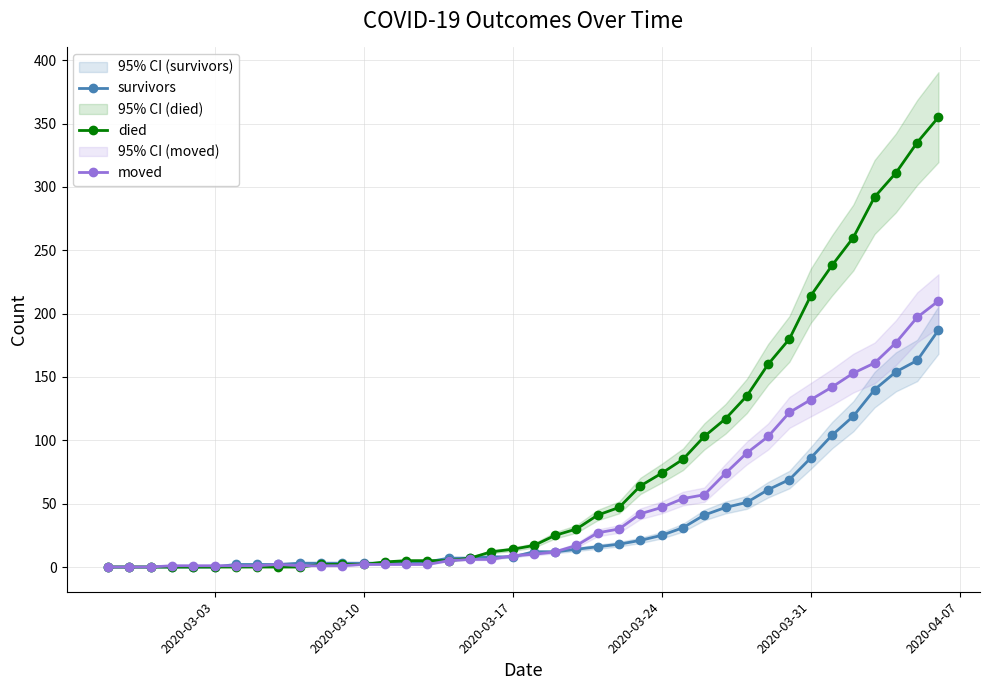

Reading left to right, what are all the values shown in this chart?

survivors: 0	0	0	0	0	0	2	2	2	3	3	3	3	3	3	4	7	7	8	8	12	12	14	16	18	21	25	31	41	47	51	61	69	86	104	119	140	154	163	187
died: 0	0	0	0	0	0	0	0	0	0	2	2	2	4	5	5	5	7	12	14	17	25	30	41	47	64	74	85	103	117	135	160	180	214	238	260	292	311	335	355
moved: 0	0	0	1	1	1	1	1	2	1	1	1	2	2	2	2	5	6	6	9	10	12	17	27	30	42	47	54	57	74	90	103	122	132	142	153	161	177	197	210